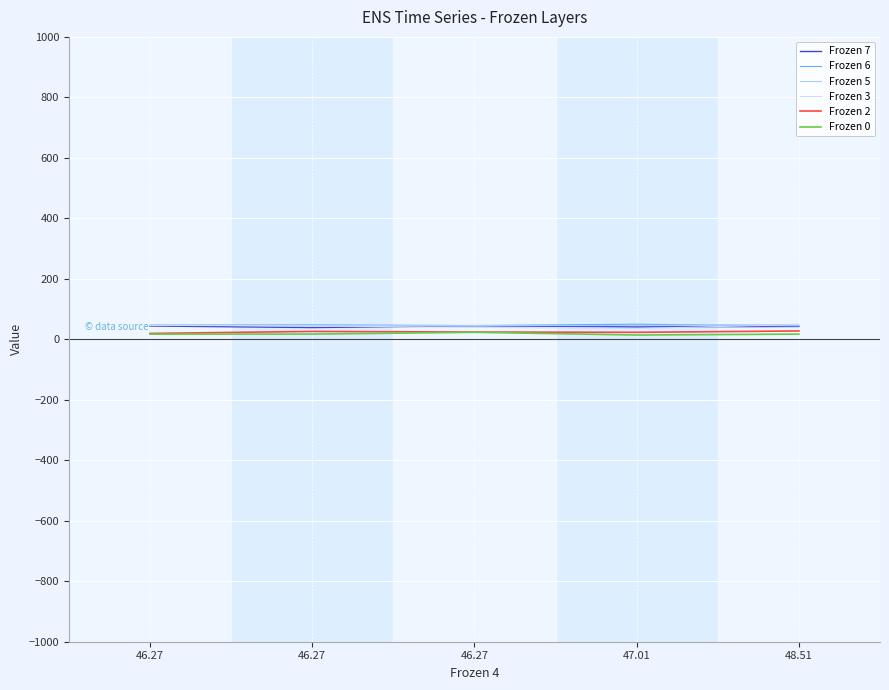

True or false: Frozen 3 and Frozen 5 cross at least once.

False